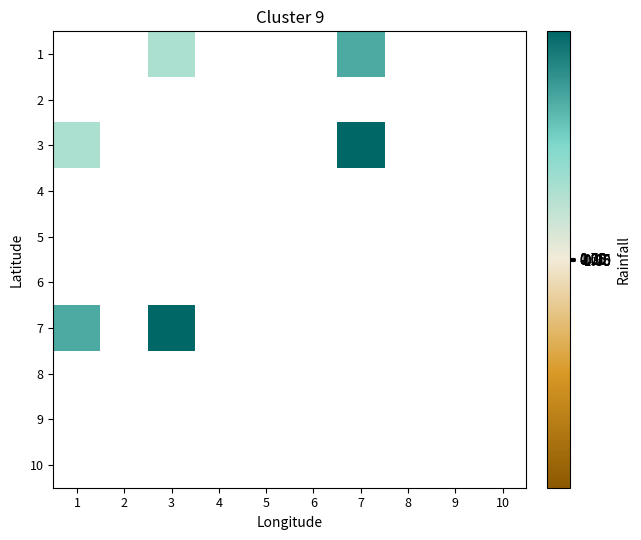

How many categories are shown in the chart?

10